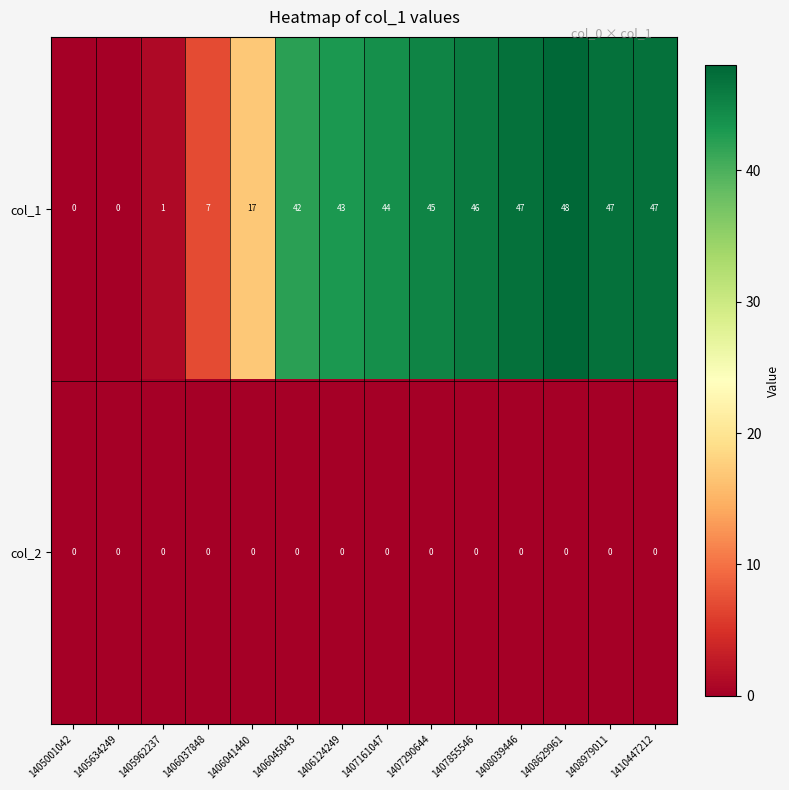

Which category has the highest value across all series?

1408629961